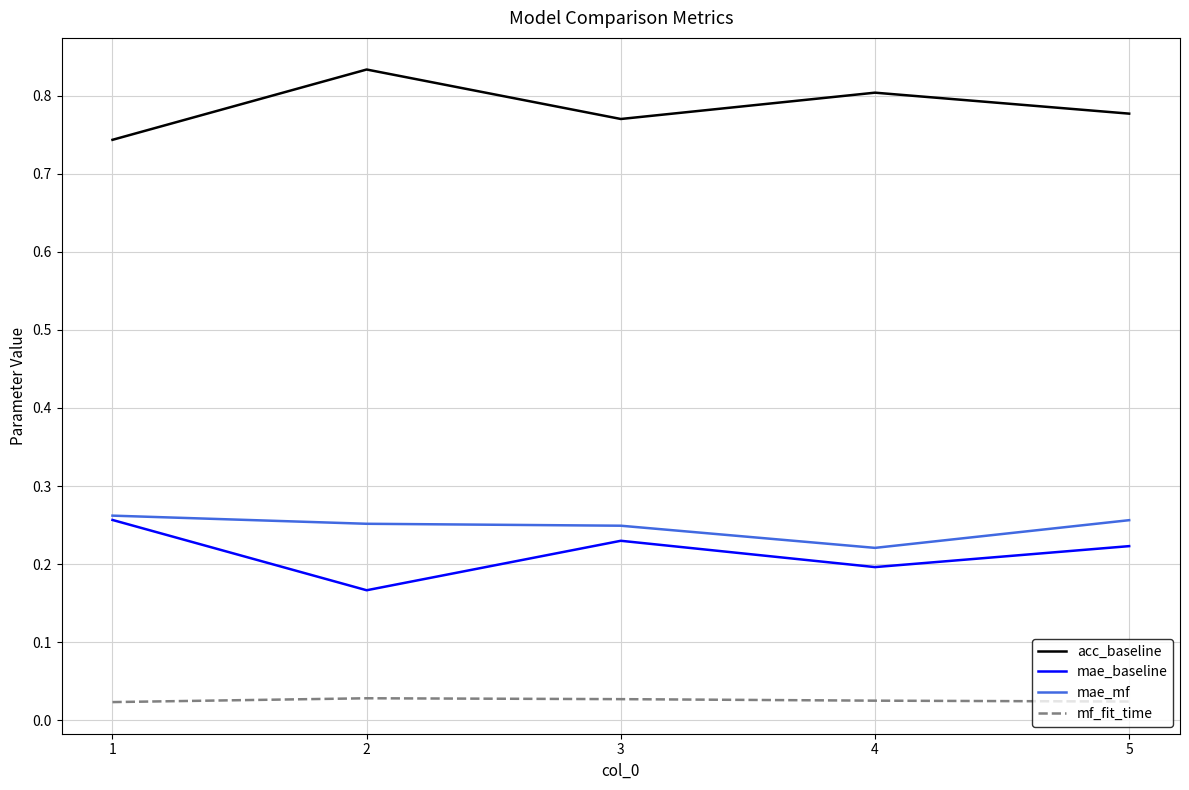

The mae_baseline series shows 0.1 at 3. True or false?

False